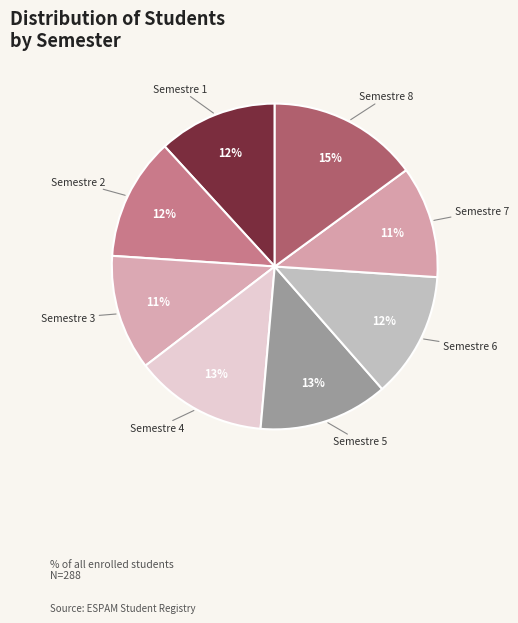

Approximately how many times larger is the value at Semestre 5 compared to Semestre 7?

1.2